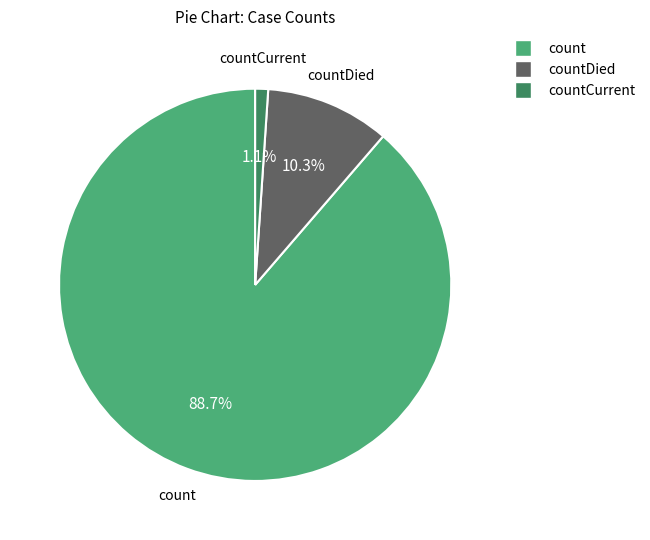

Is there a majority slice in this chart?

Yes